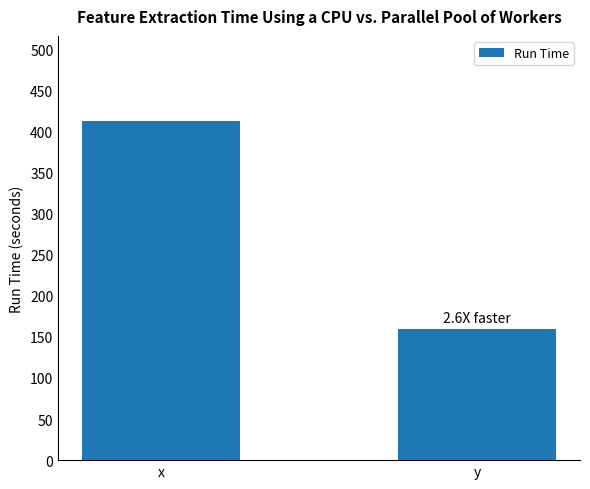

Reading left to right, extract all data points from this chart.

x=413	y=159